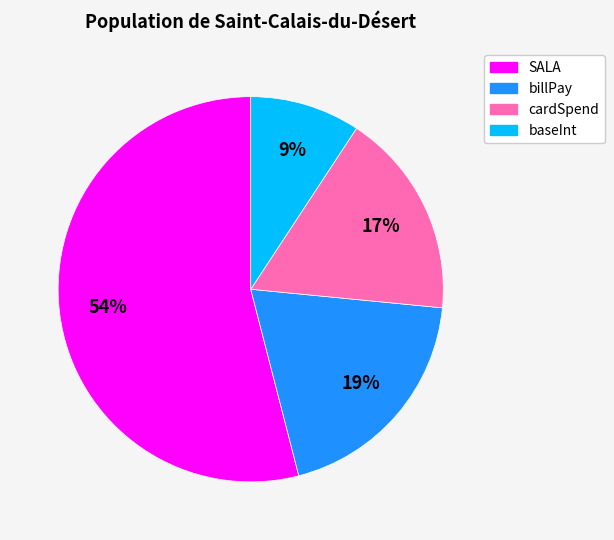

To the nearest percent, what portion does billPay represent?

19%